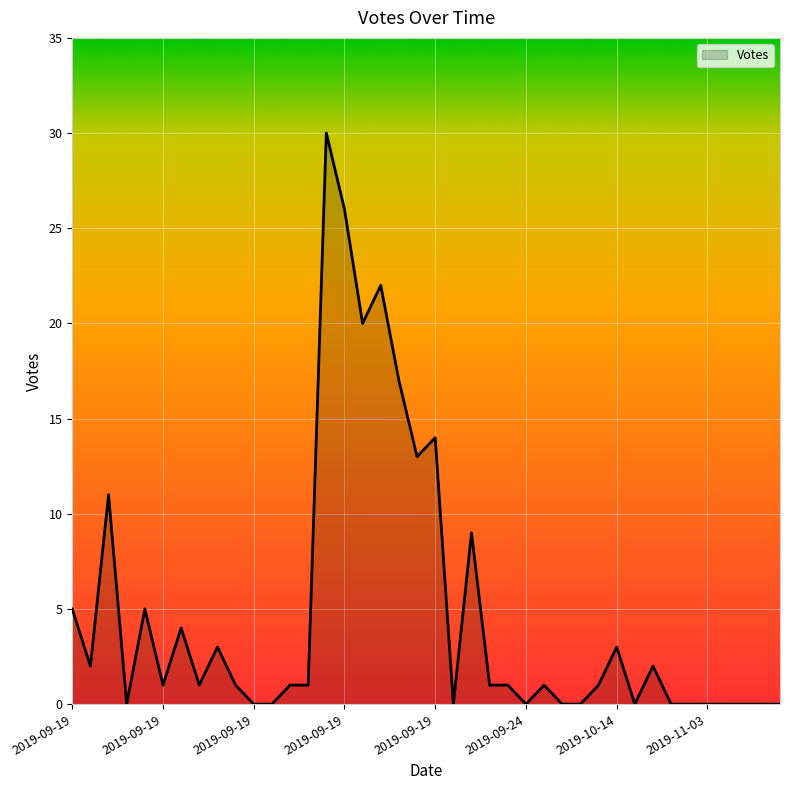

How many lines are shown in the chart?

1